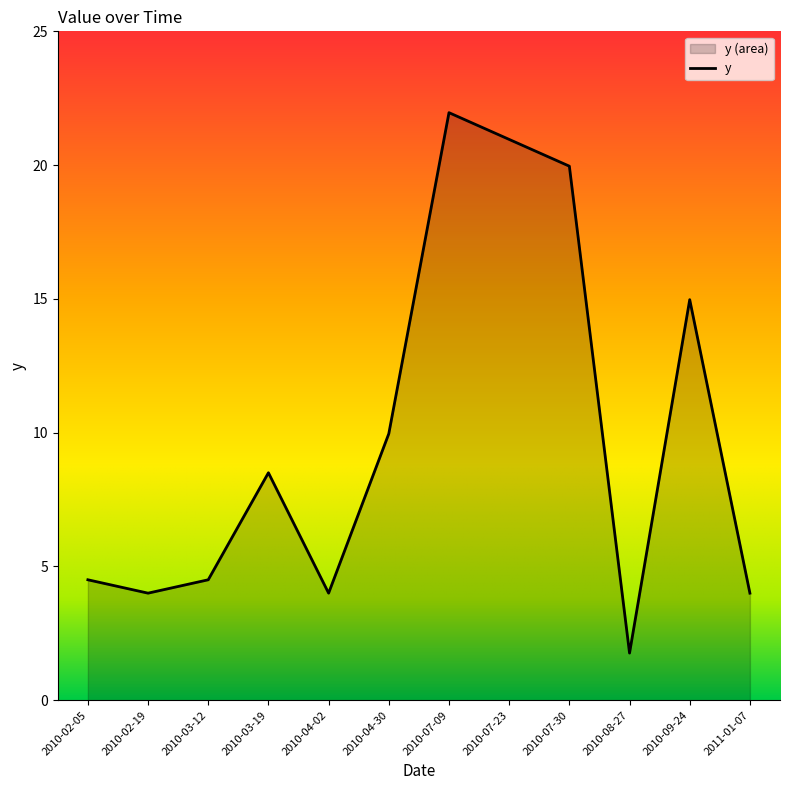

What is the difference between the values at 2010-07-30 and 2010-08-27?

18.2